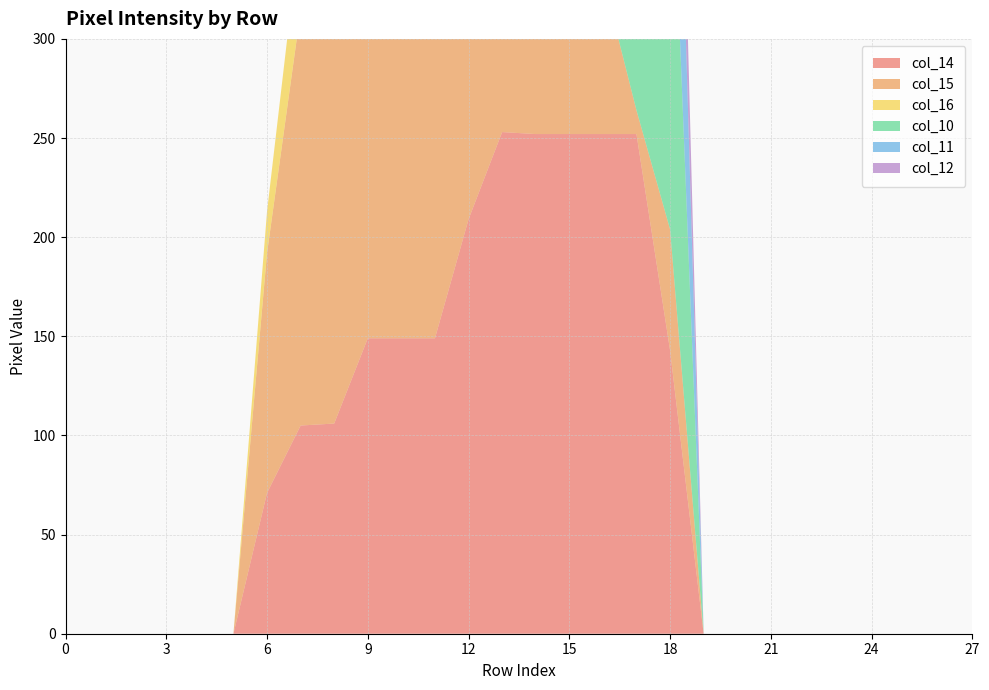

Reading left to right, what are all the values shown in this chart?

col_14: 0	0	0	0	0	0	71	105	106	149	149	149	209	253	252	252	252	252	143	0	0	0	0	0	0	0	0	0
col_15: 0	0	0	0	0	0	121	209	210	253	253	253	253	255	253	247	79	12	61	0	0	0	0	0	0	0	0	0
col_16: 0	0	0	0	0	0	21	44	44	44	44	44	166	113	252	41	0	0	0	0	0	0	0	0	0	0	0	0
col_10: 0	0	0	0	0	0	0	0	0	0	0	0	0	123	252	232	236	252	222	0	0	0	0	0	0	0	0	0
col_11: 0	0	0	0	0	0	0	0	0	0	0	0	0	253	252	88	120	252	142	0	0	0	0	0	0	0	0	0
col_12: 0	0	0	0	0	0	0	0	0	0	0	0	0	253	252	146	166	252	74	0	0	0	0	0	0	0	0	0